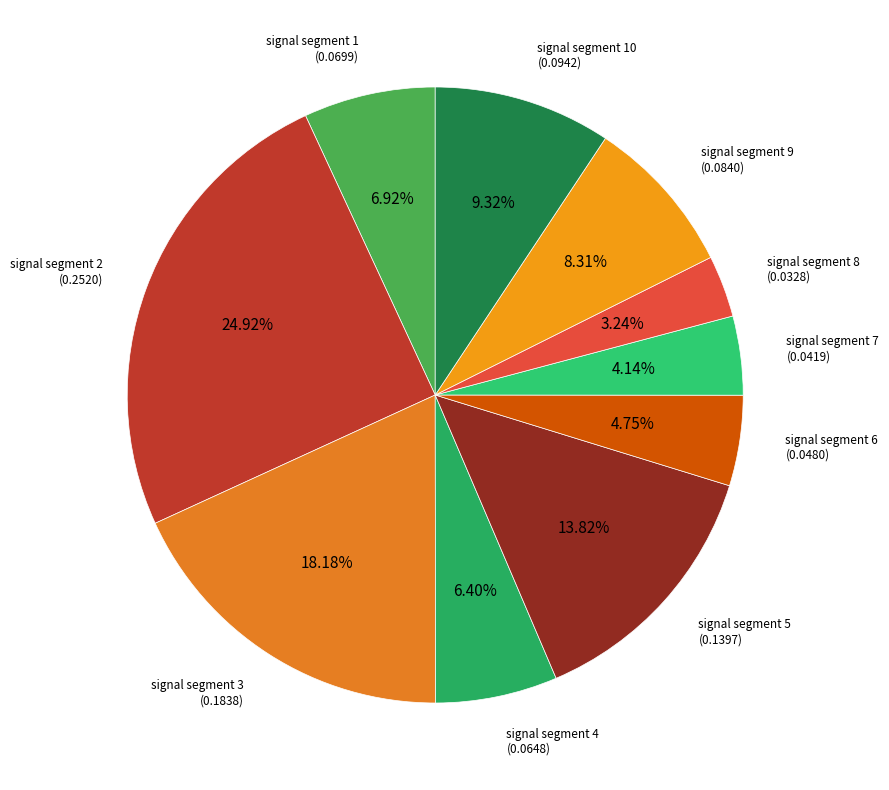

How many slices are in this pie chart?

10